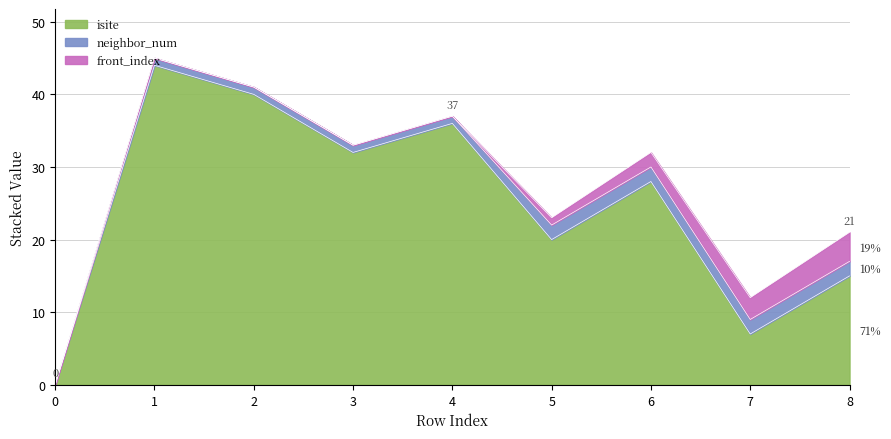

Count the neighbor_num values in the range 1 to 2.

8